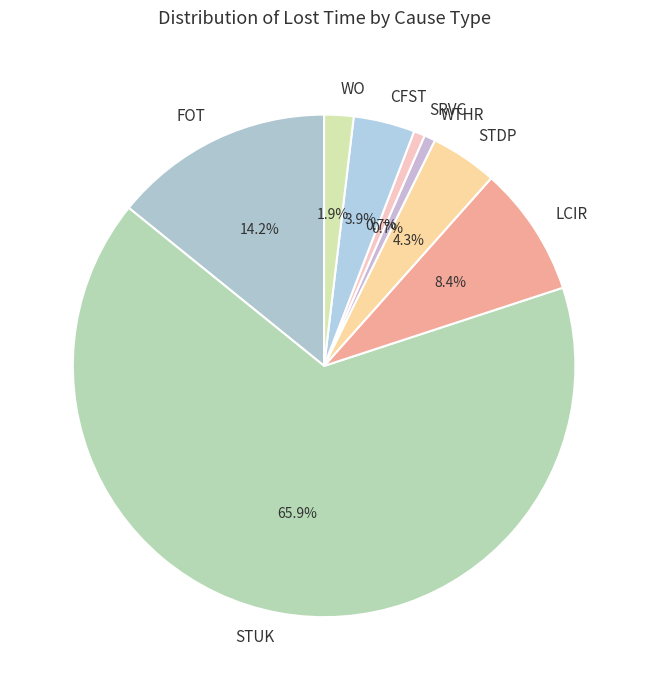

Do LCIR and FOT together represent more than half of the pie?

No